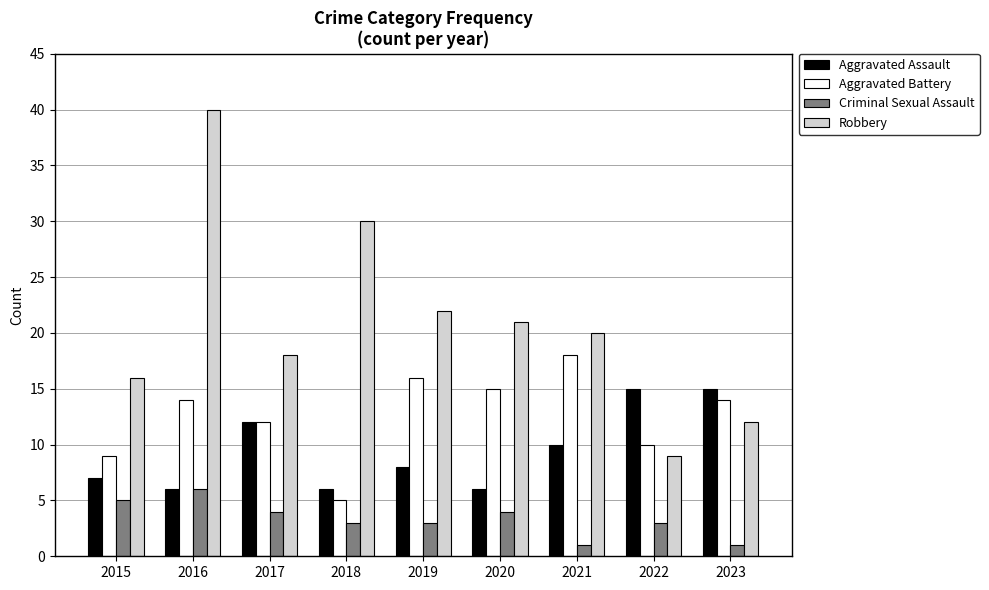

Reading left to right, list all the values displayed in this chart.

Aggravated Assault: 2015=7	2016=6	2017=12	2018=6	2019=8	2020=6	2021=10	2022=15	2023=15
Aggravated Battery: 2015=9	2016=14	2017=12	2018=5	2019=16	2020=15	2021=18	2022=10	2023=14
Criminal Sexual Assault: 2015=5	2016=6	2017=4	2018=3	2019=3	2020=4	2021=1	2022=3	2023=1
Robbery: 2015=16	2016=40	2017=18	2018=30	2019=22	2020=21	2021=20	2022=9	2023=12